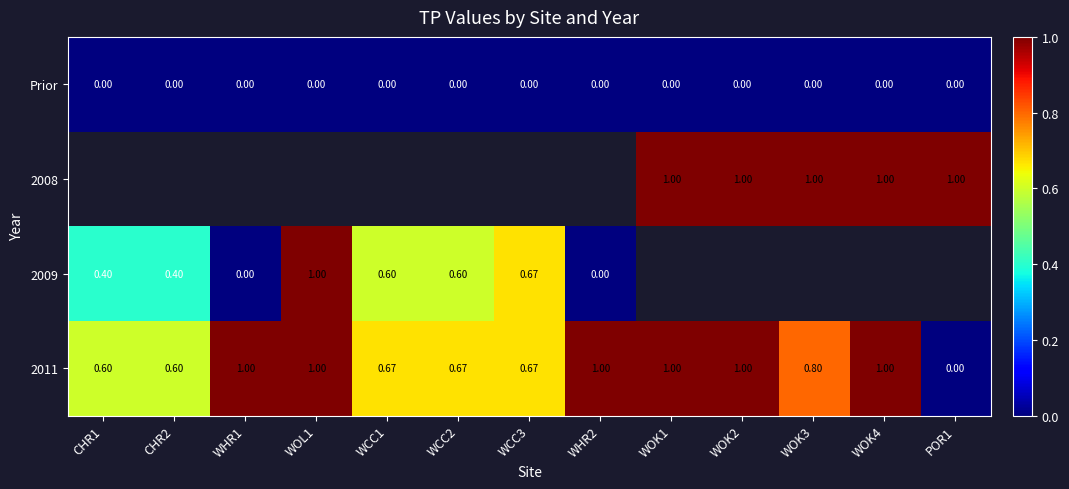

How many data points in 2011 are above 0?

12